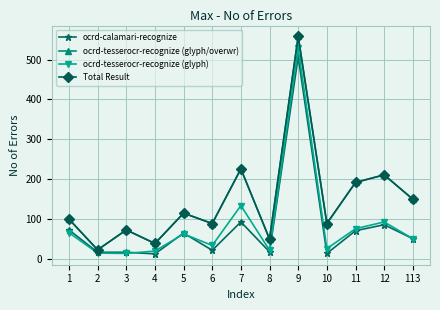

The value of ocrd-calamari-recognize at 7 is 93. True or false?

True